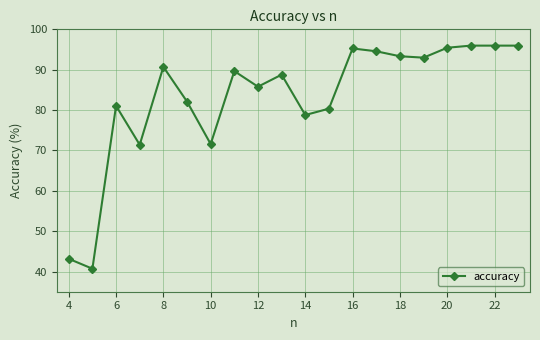

What is the maximum value shown in the chart?

96.0